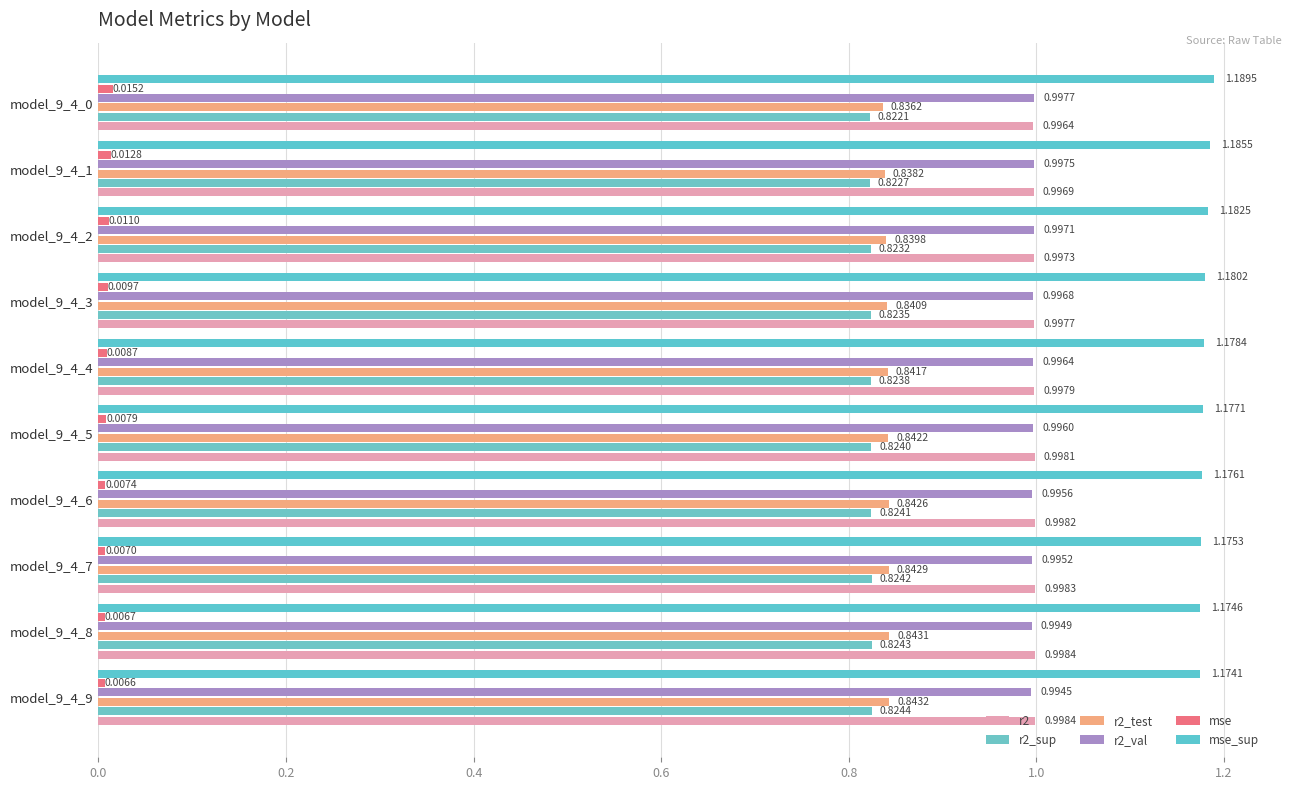

Which series has the largest total across all categories?

mse_sup